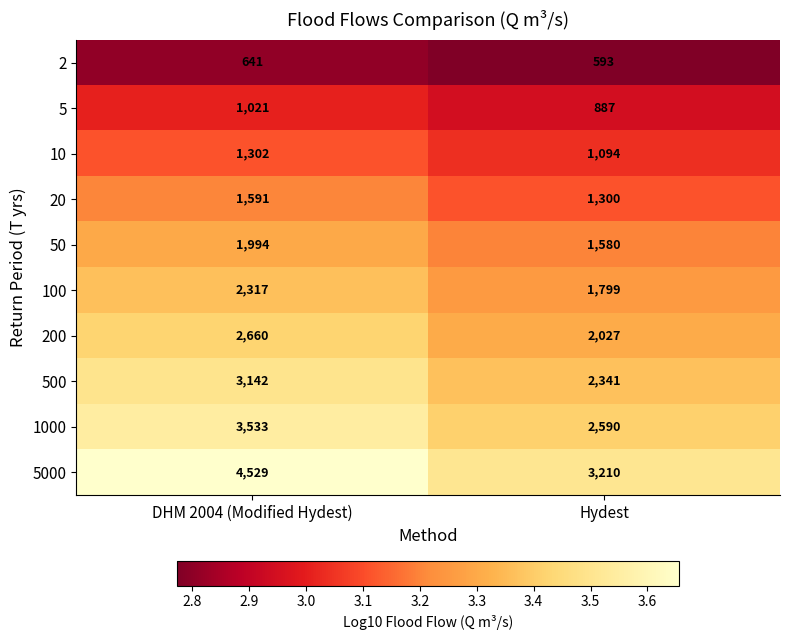

The value of 500 at DHM 2004 (Modified Hydest) is 3142. True or false?

True